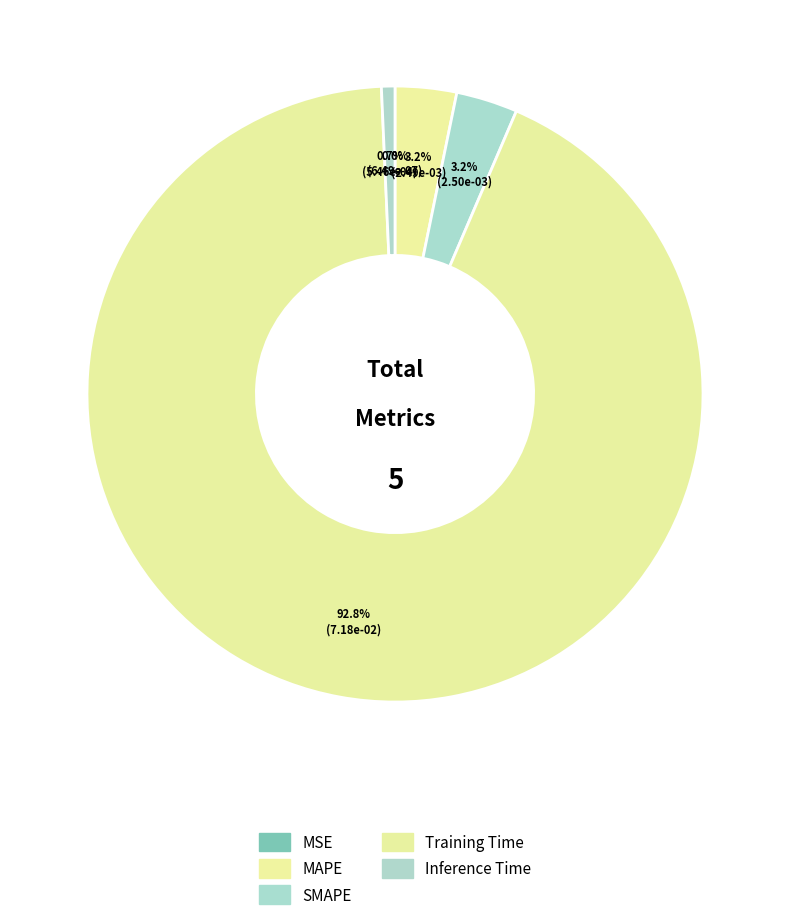

How many slices are in this pie chart?

5